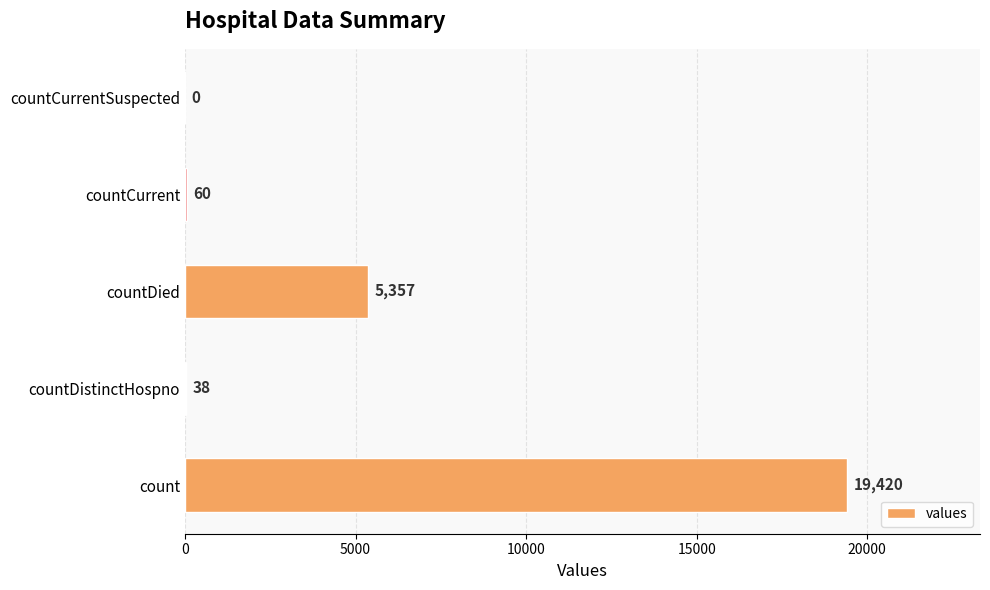

What is the sum of all values?

24875